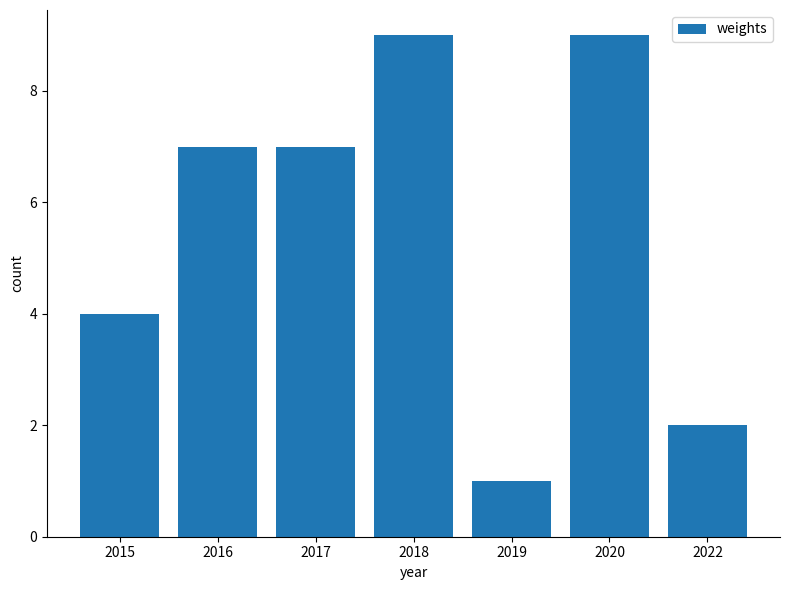

What is the smallest value displayed?

1